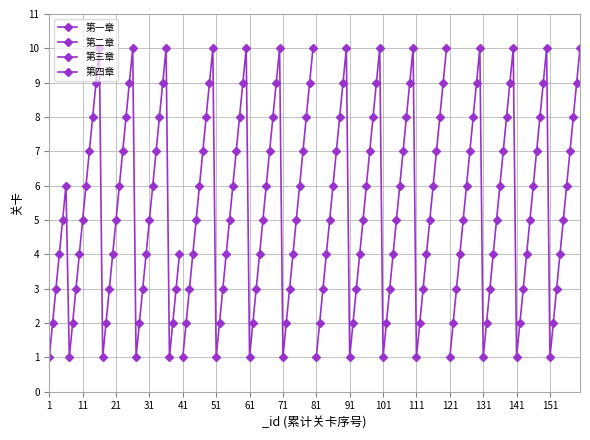

The value of 第二章 at 32 is 1. True or false?

False